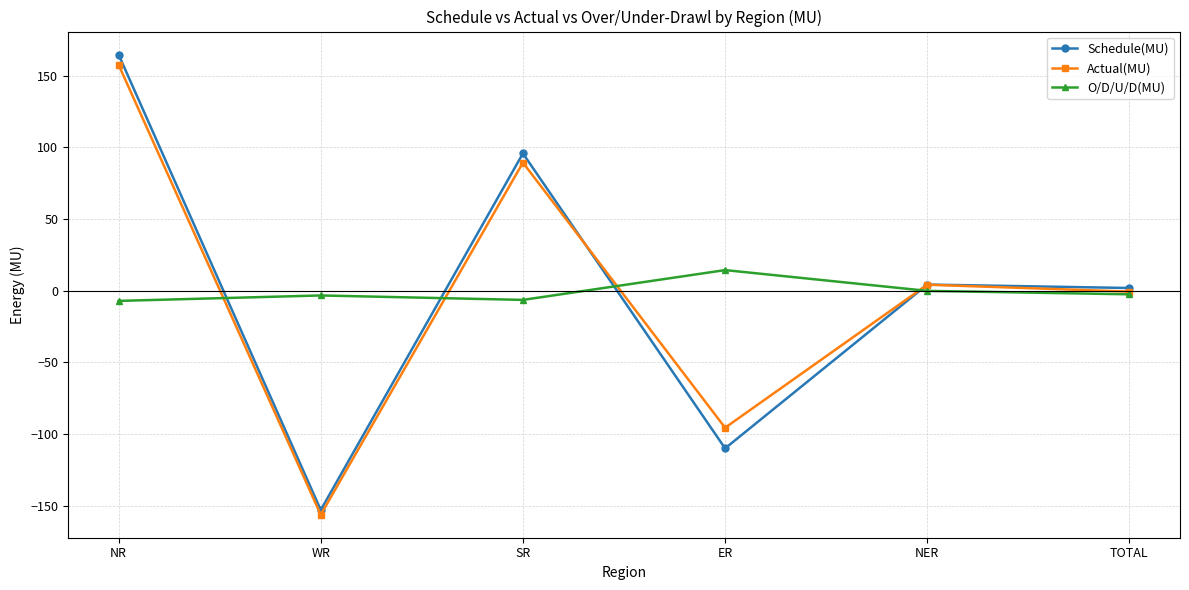

What is the value of the Actual(MU) point at the 5th from the left?

4.2